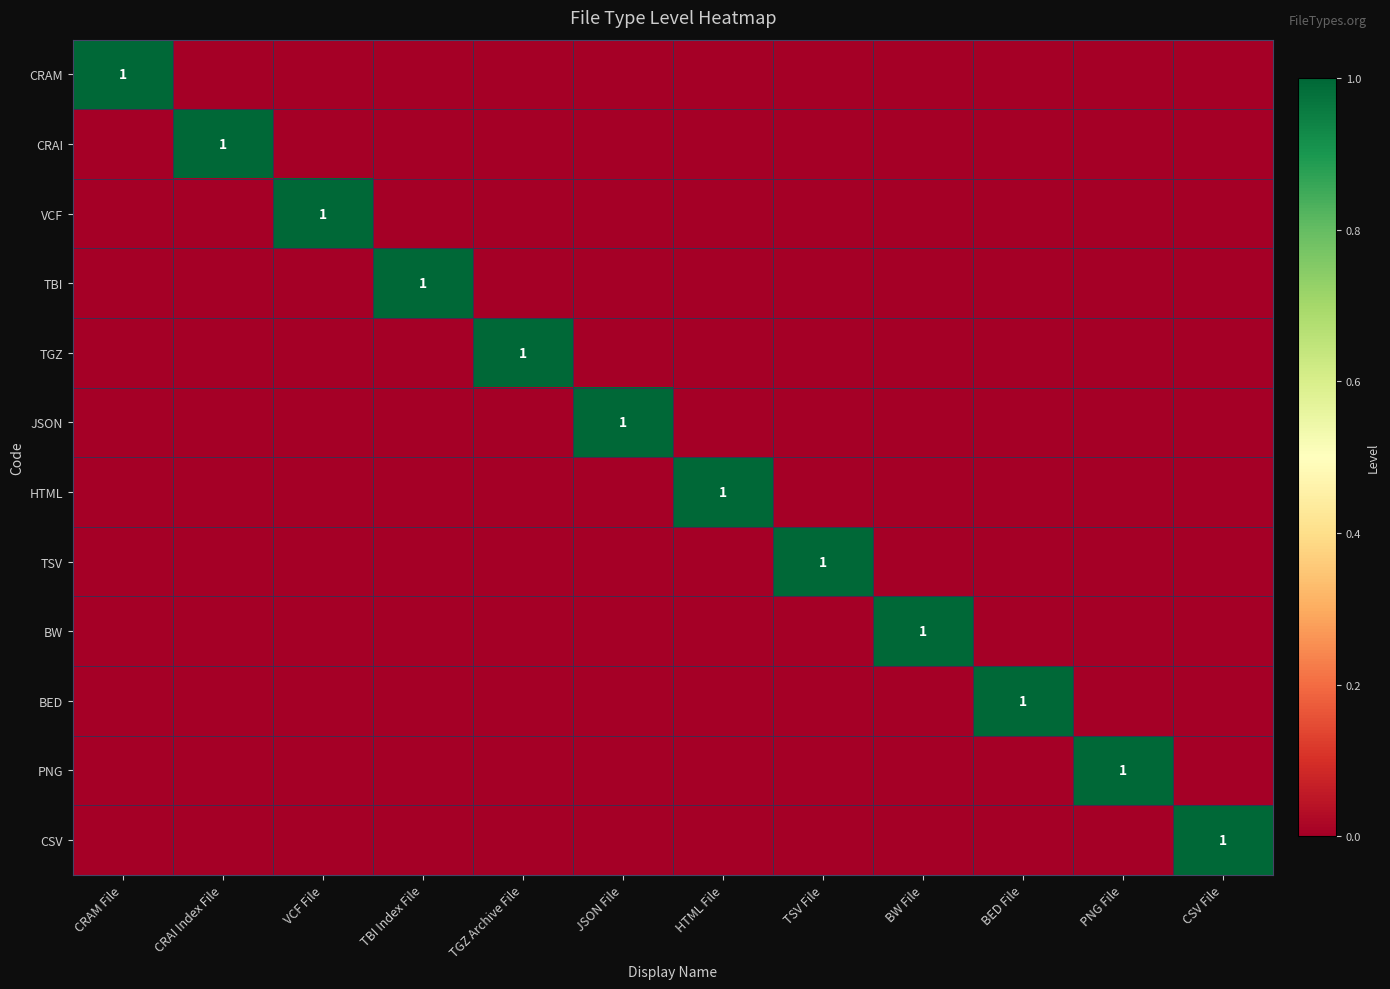

The JSON series shows 1 at JSON File. True or false?

True